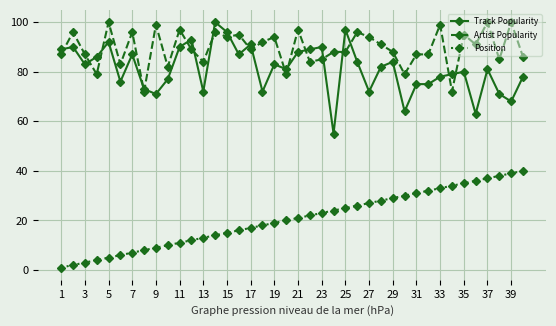

Does the chart display data point markers on the line(s)?

Yes